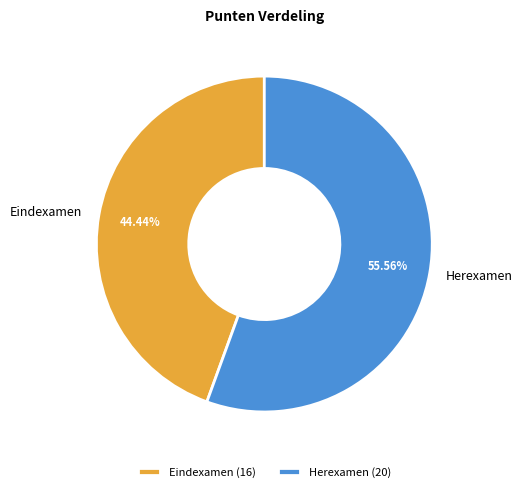

Which has a higher value, Herexamen or Eindexamen?

Herexamen